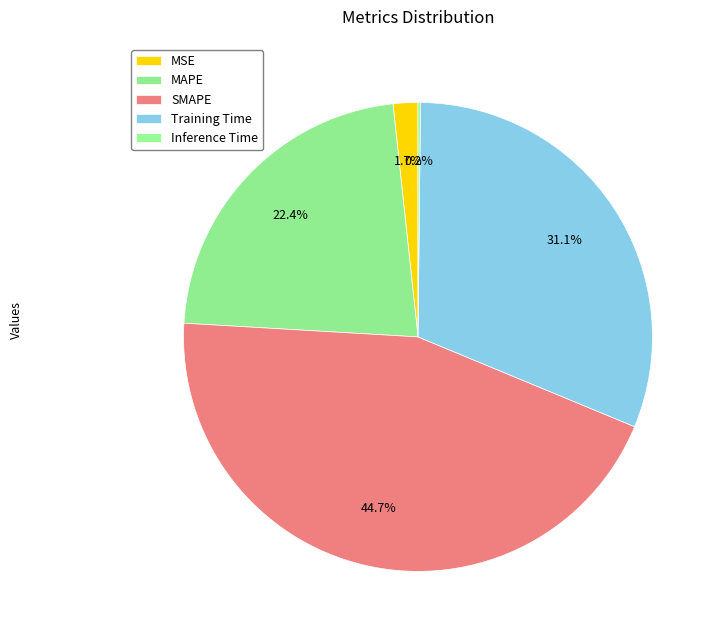

How many segments does this pie chart have?

5